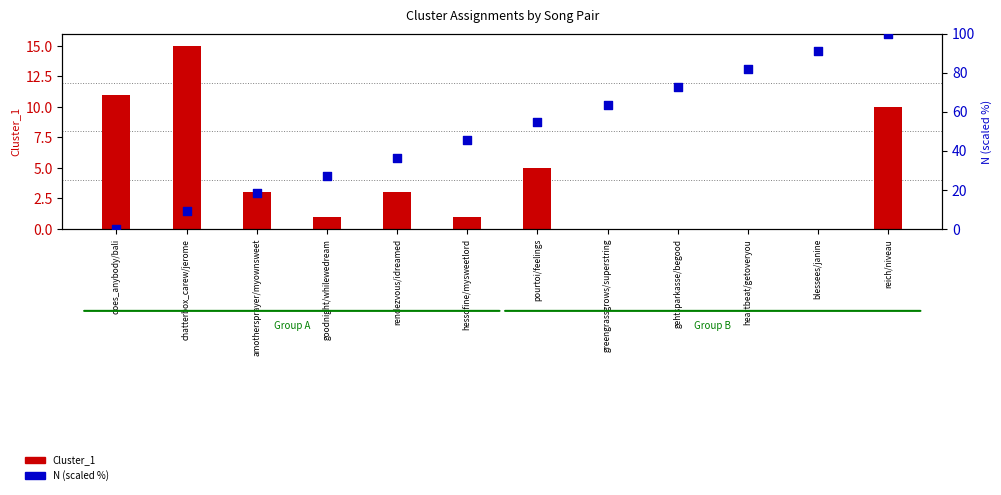

Which series contains the lowest Y value?

Cluster_1